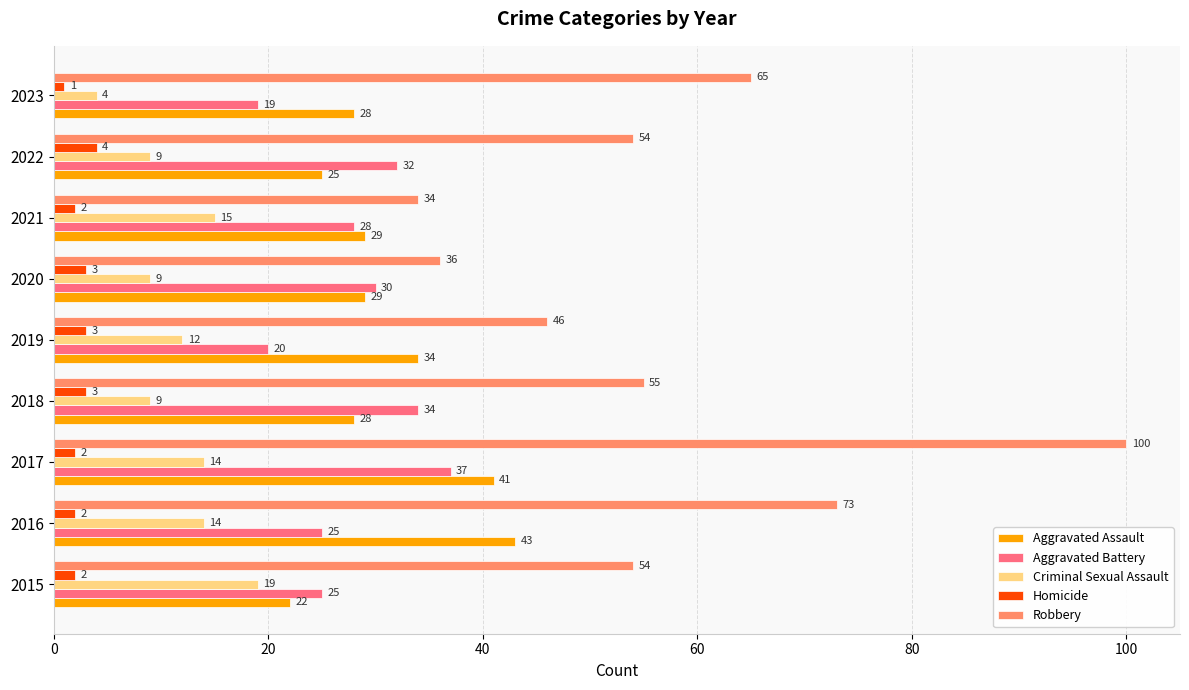

Which series has the widest spread of values?

Robbery